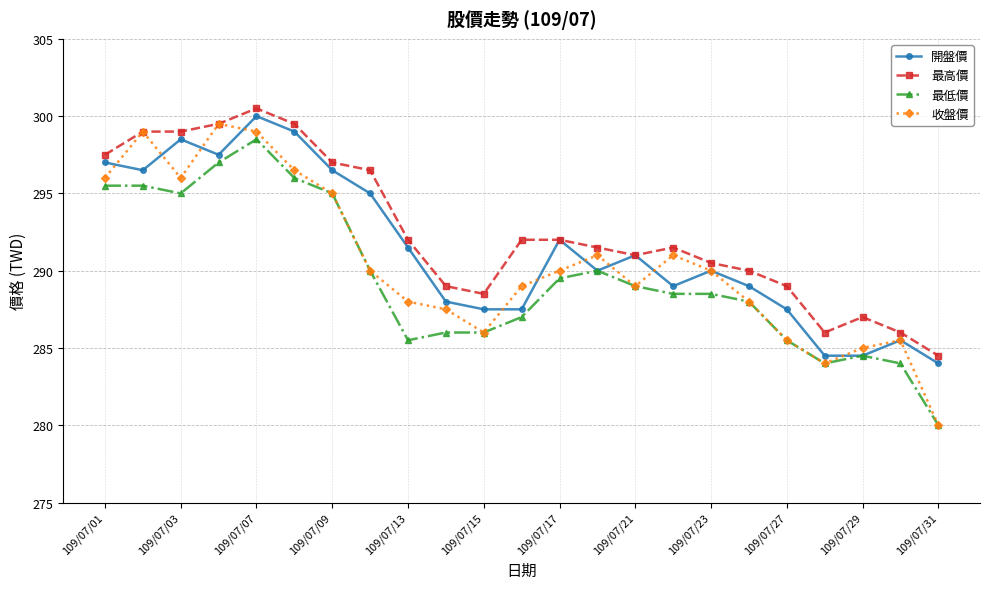

Reading left to right, list all the values displayed in this chart.

開盤價: 297.0	296.5	298.5	297.5	300.0	299.0	296.5	295.0	291.5	288.0	287.5	287.5	292.0	290.0	291.0	289.0	290.0	289.0	287.5	284.5	284.5	285.5	284.0
最高價: 297.5	299.0	299.0	299.5	300.5	299.5	297.0	296.5	292.0	289.0	288.5	292.0	292.0	291.5	291.0	291.5	290.5	290.0	289.0	286.0	287.0	286.0	284.5
最低價: 295.5	295.5	295.0	297.0	298.5	296.0	295.0	290.0	285.5	286.0	286.0	287.0	289.5	290.0	289.0	288.5	288.5	288.0	285.5	284.0	284.5	284.0	280.0
收盤價: 296.0	299.0	296.0	299.5	299.0	296.5	295.0	290.0	288.0	287.5	286.0	289.0	290.0	291.0	289.0	291.0	290.0	288.0	285.5	284.0	285.0	285.5	280.0